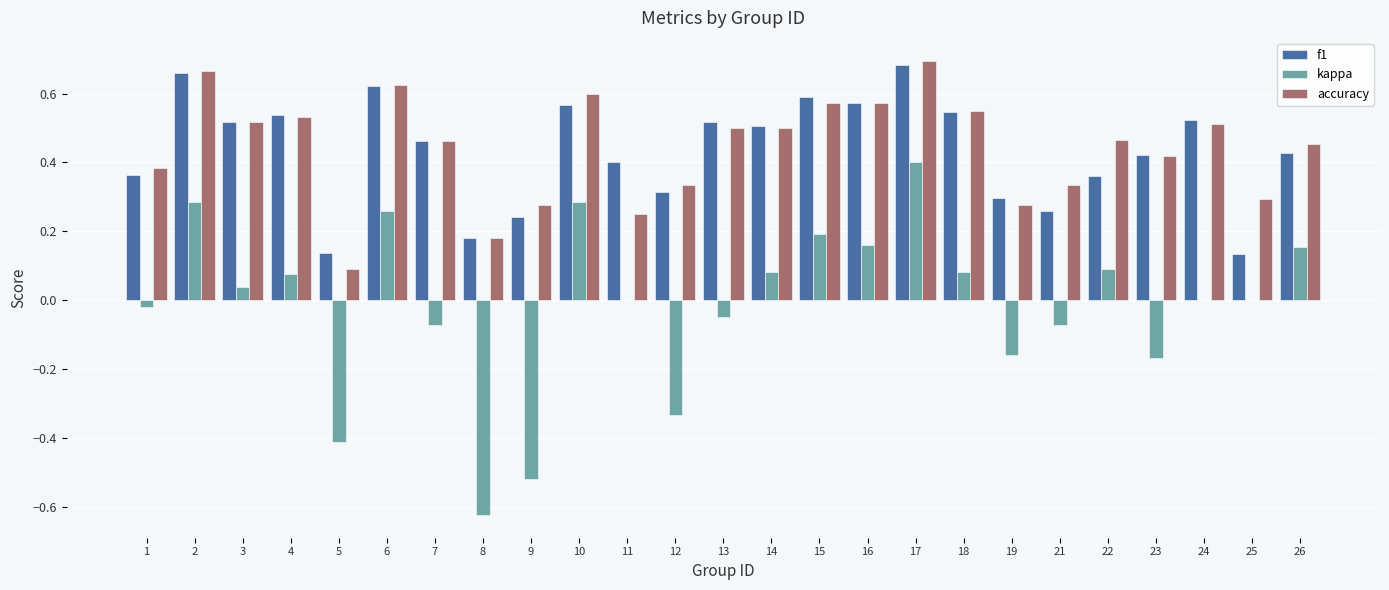

At which category is the sum across all series the highest?

17